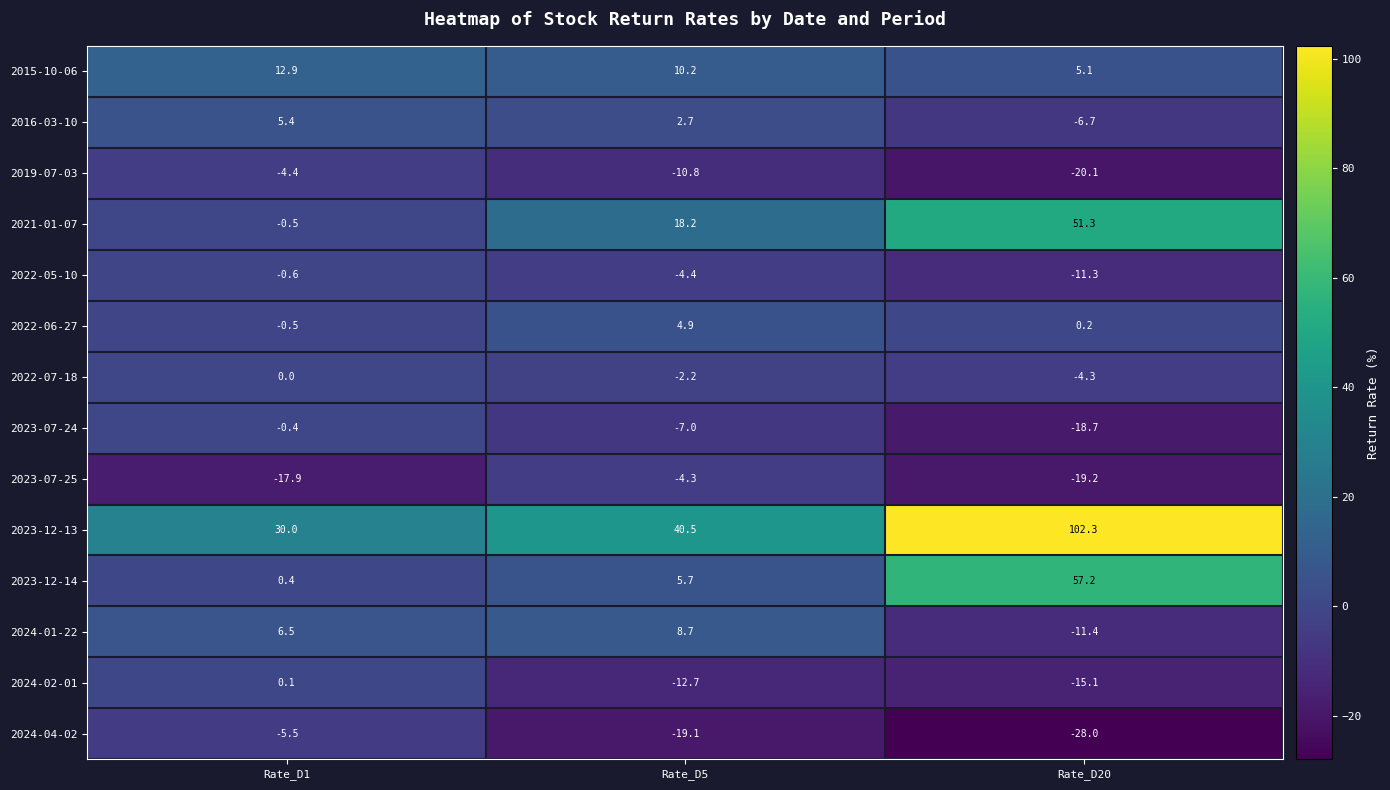

Count the number of categories in the chart.

3